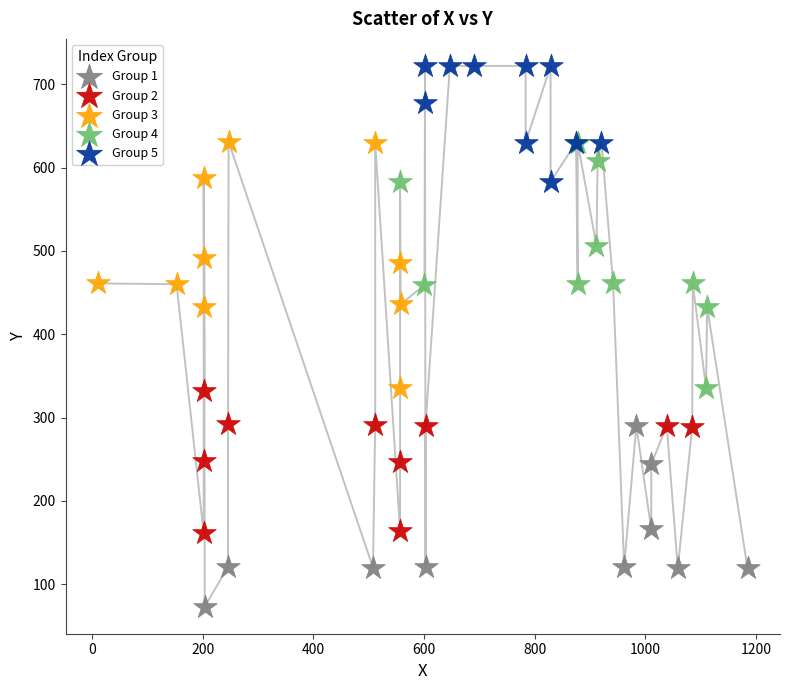

What are all the series names shown in the legend?

Group 1, Group 2, Group 3, Group 4, Group 5